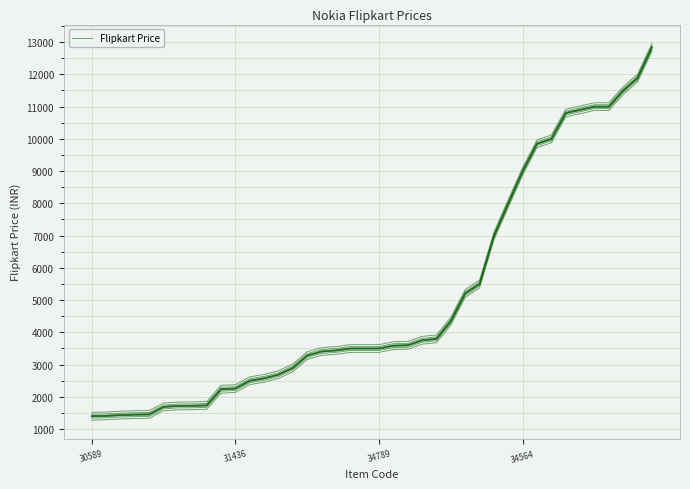

How many lines are shown in the chart?

1